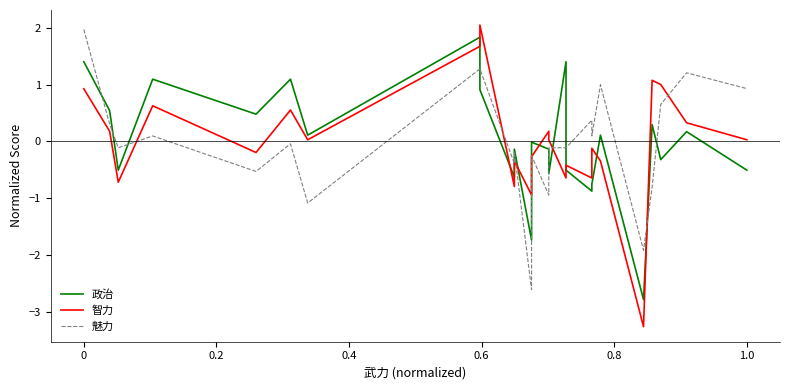

What is the lowest value of the 智力 series?

-3.3